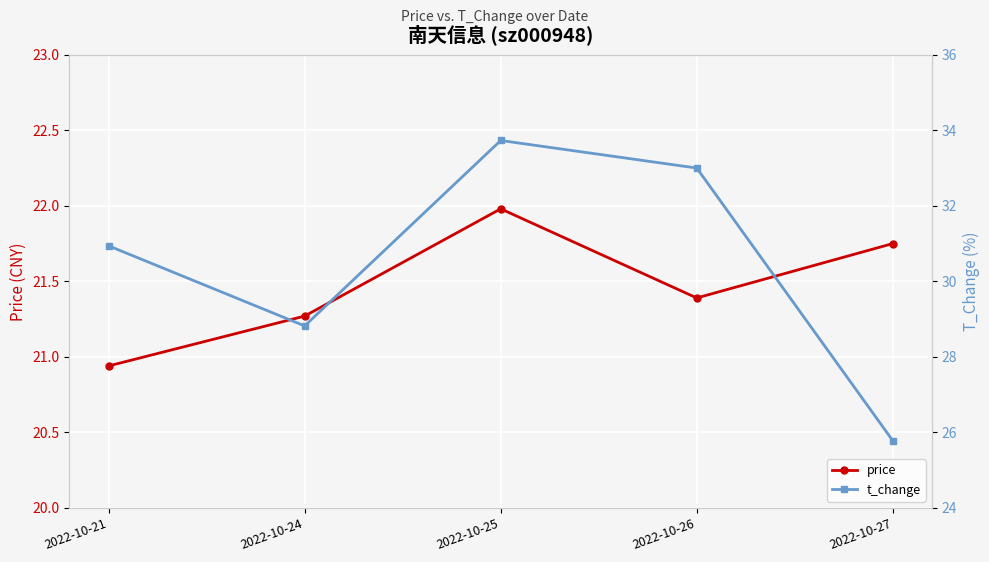

True or false: price and t_change cross at least once.

False